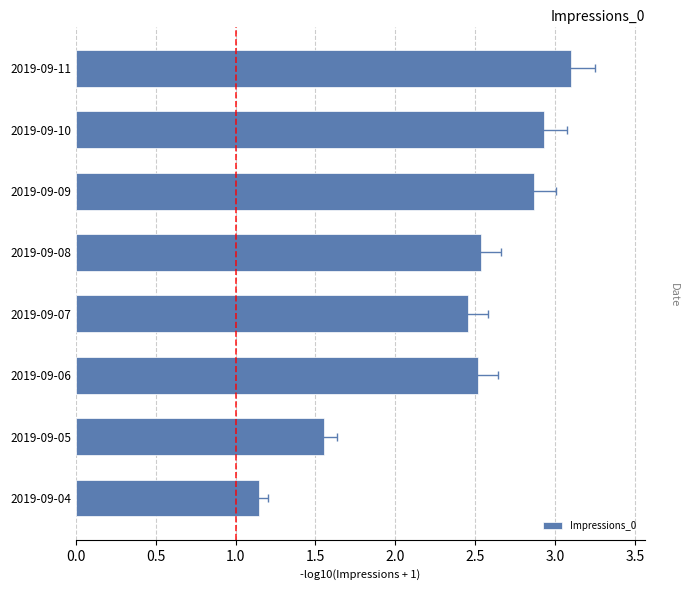

What is the difference between the maximum and minimum values?

2.0